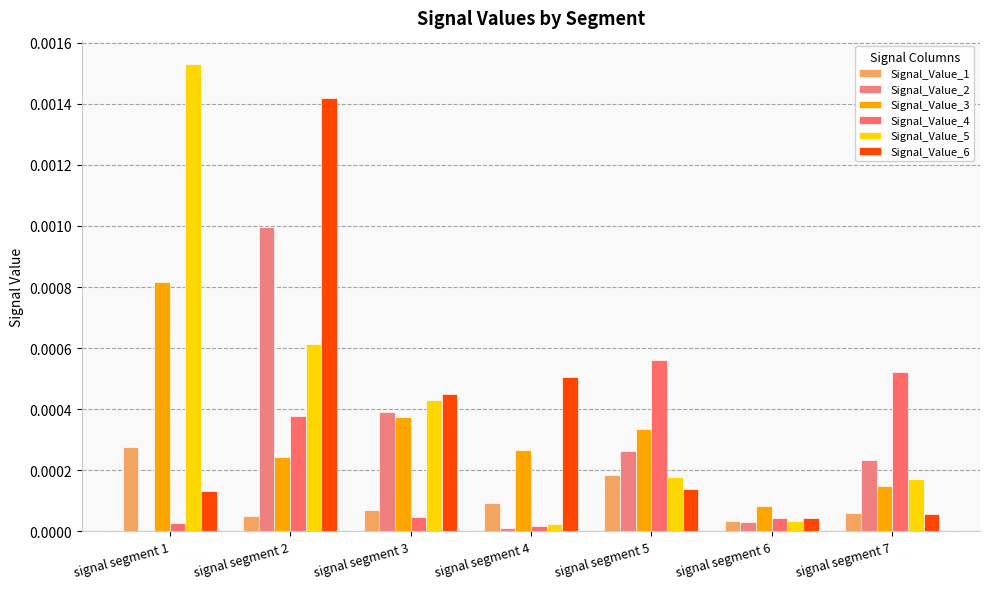

Count the Signal_Value_1 values in the range 0 to 1.

7